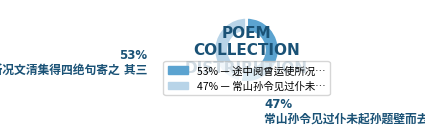

Count the number of slices in the pie.

2